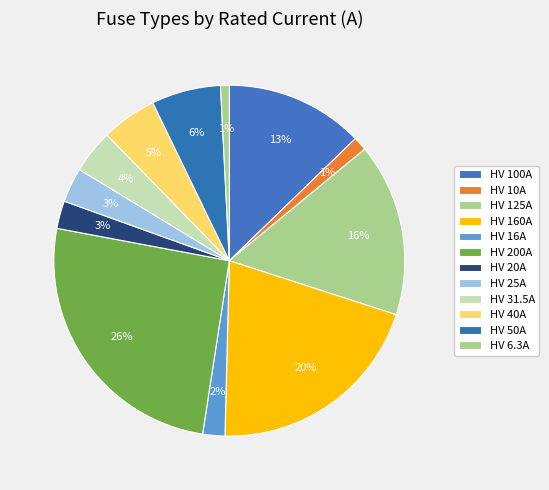

The HV 200A slice represents 26% of the pie. True or false?

True